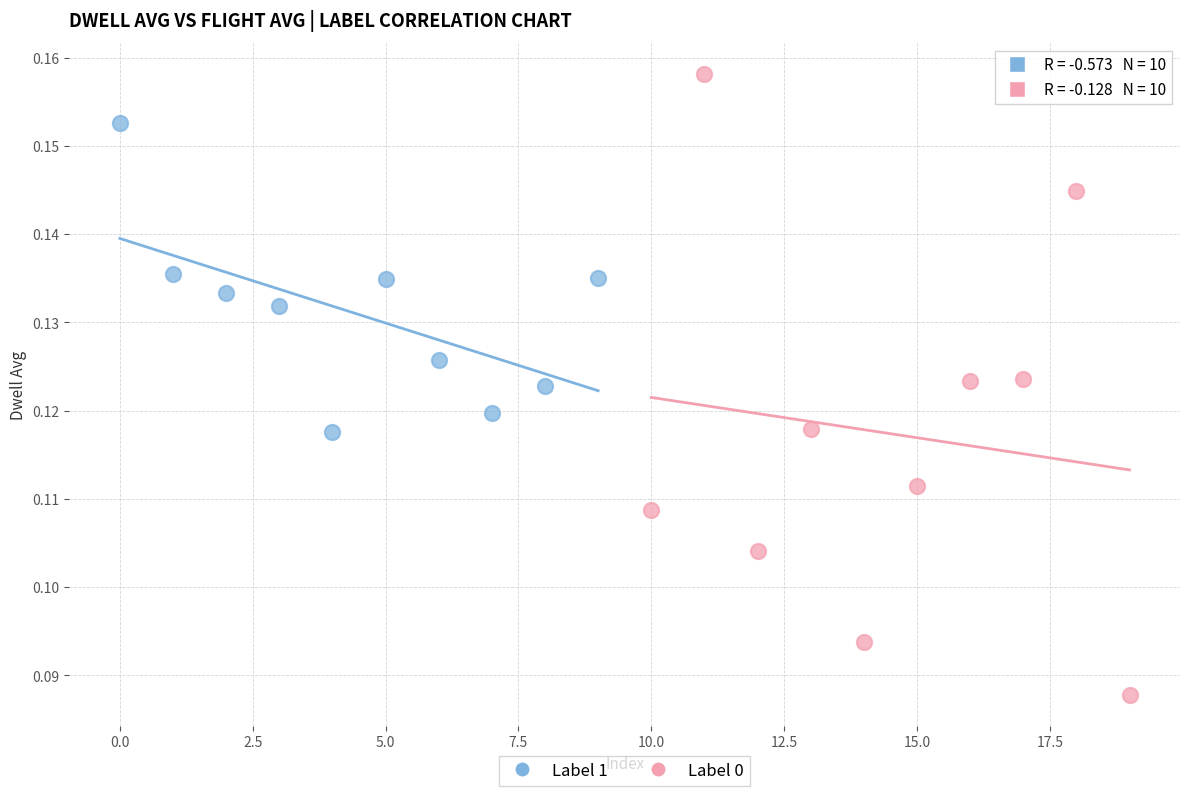

Which series has the widest spread of Y values?

Label 0